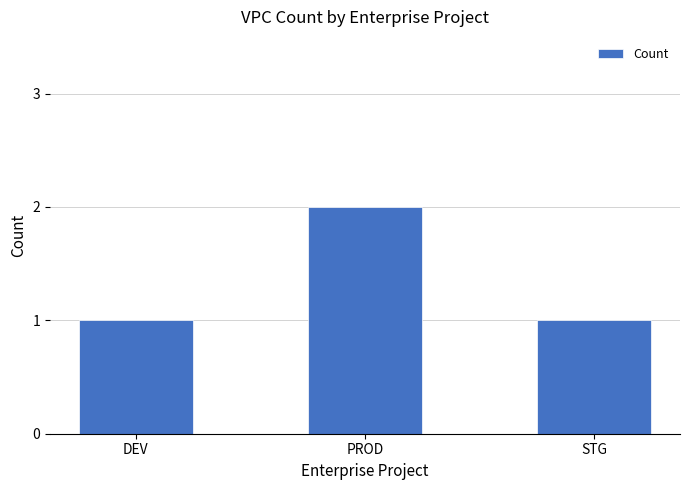

What is the maximum value shown in the chart?

2